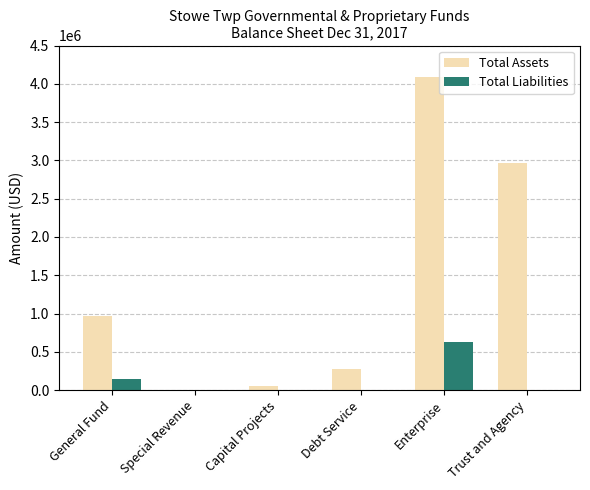

Is it true that Total Assets equals 962175 at General Fund?

True